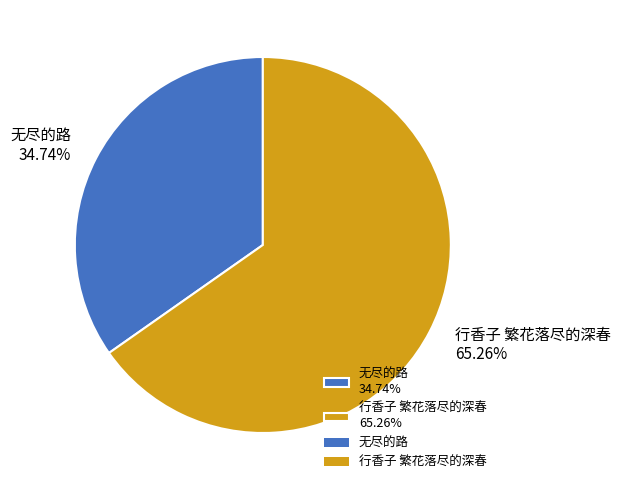

Which slice is the largest?

行香子 繁花落尽的深春